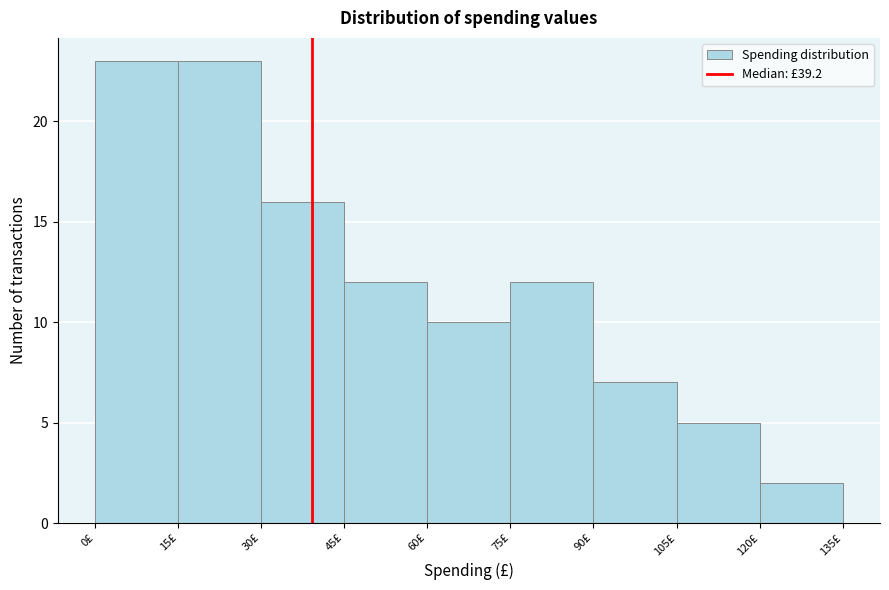

Reading left to right, list every bar in this chart as the range it spans on the x-axis followed by its height. Neither the bar edges nor the heights are printed on the chart, so give them approximately, as read against the axes.

0 to 15: 23
15 to 30: 23
30 to 45: 16
45 to 60: 12
60 to 75: 10
75 to 90: 12
90 to 105: 7
105 to 120: 5
120 to 135: 2